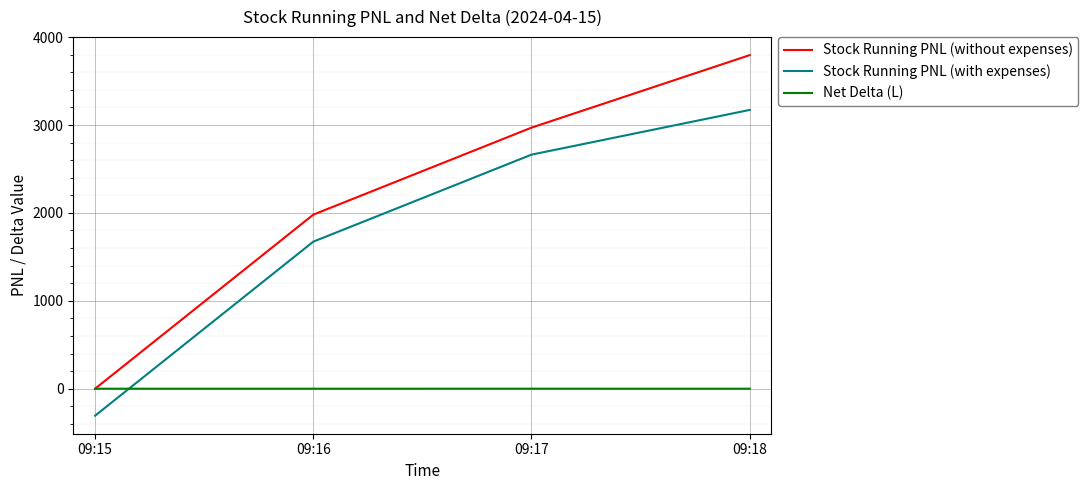

What is the maximum value for Stock Running PNL (without expenses)?

3795.0